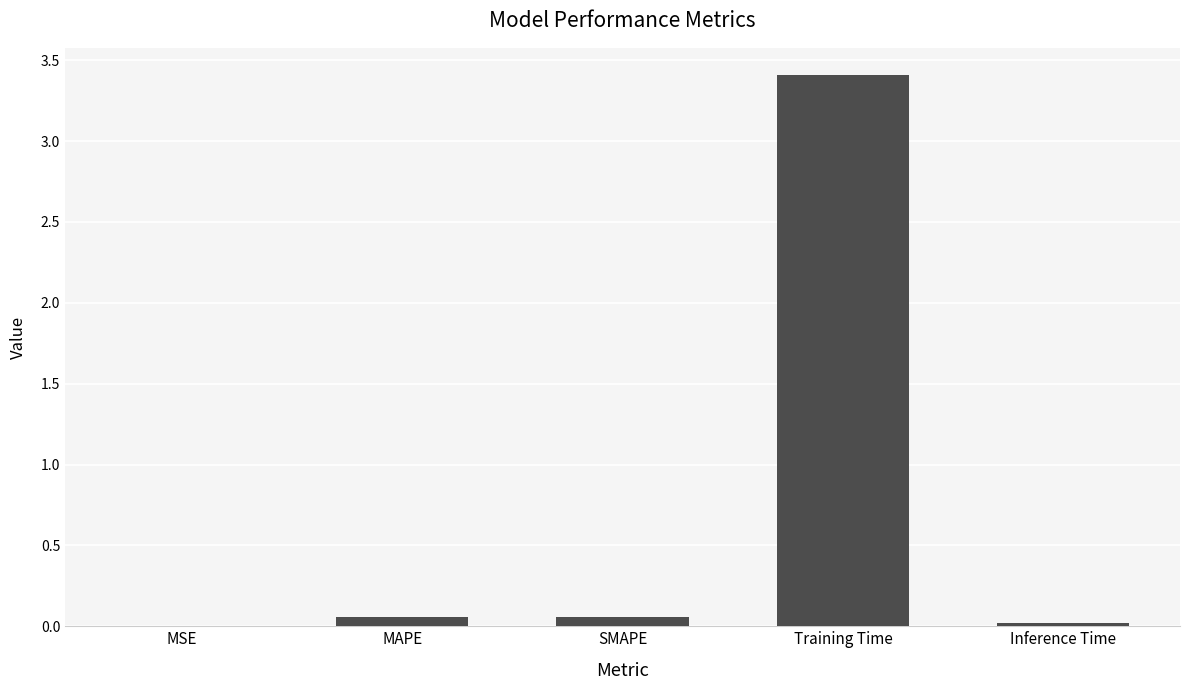

Which has a higher value, Training Time or Inference Time?

Training Time